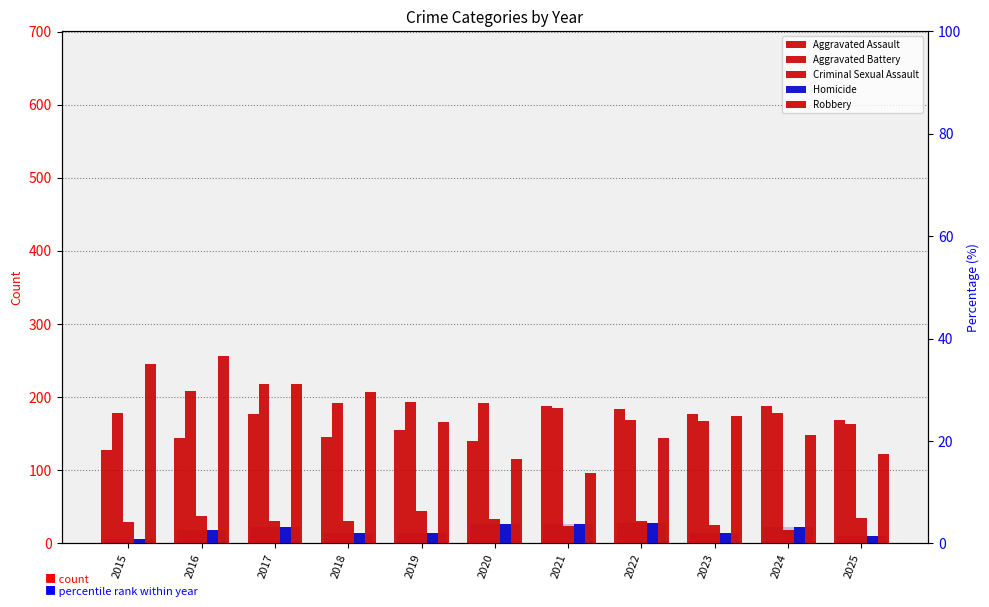

Which series changed the most between 2019 and 2021?

Robbery